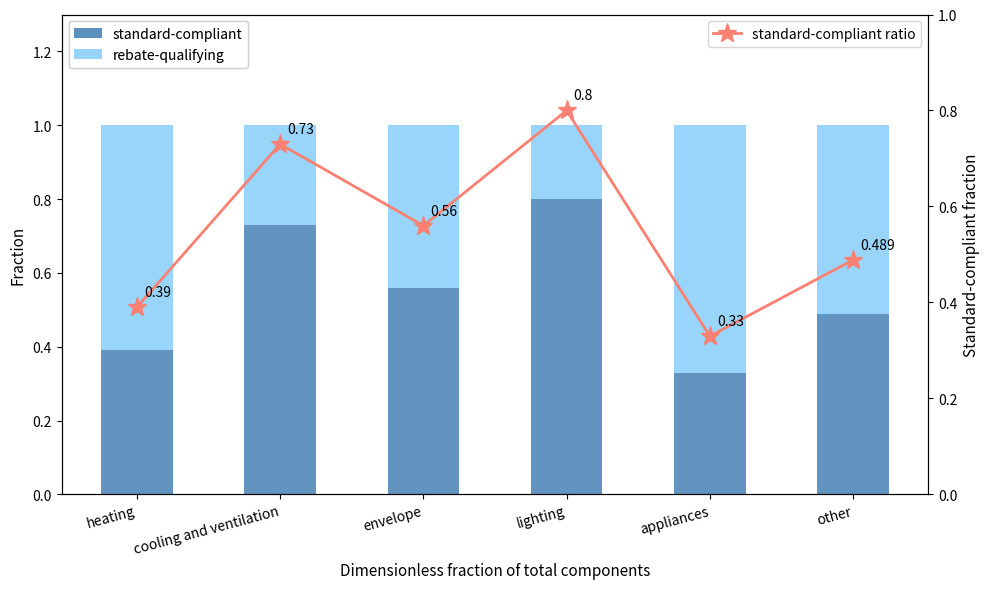

What are all the series names shown in the legend?

standard-compliant, rebate-qualifying, standard-compliant ratio